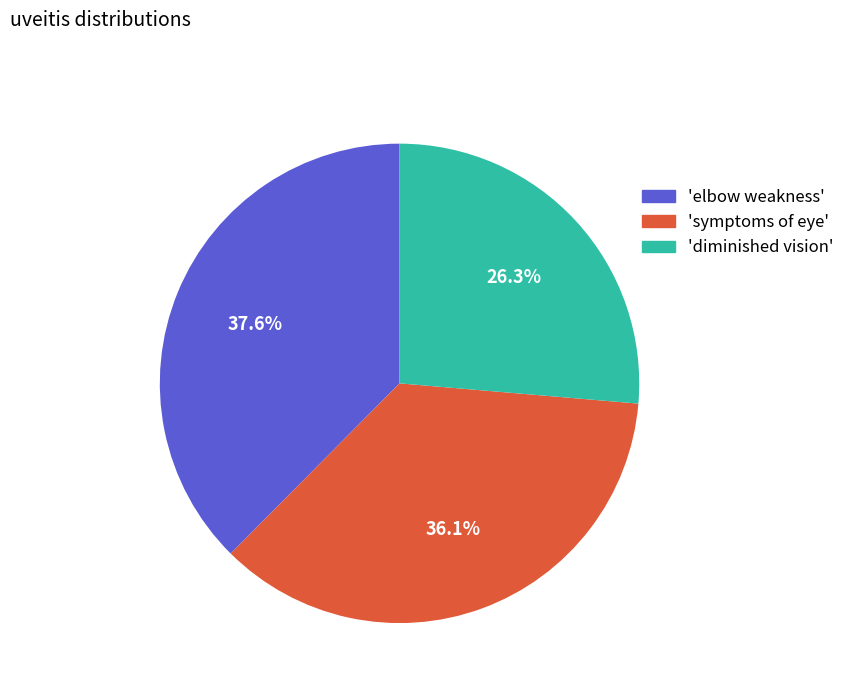

Is there a majority slice in this chart?

No